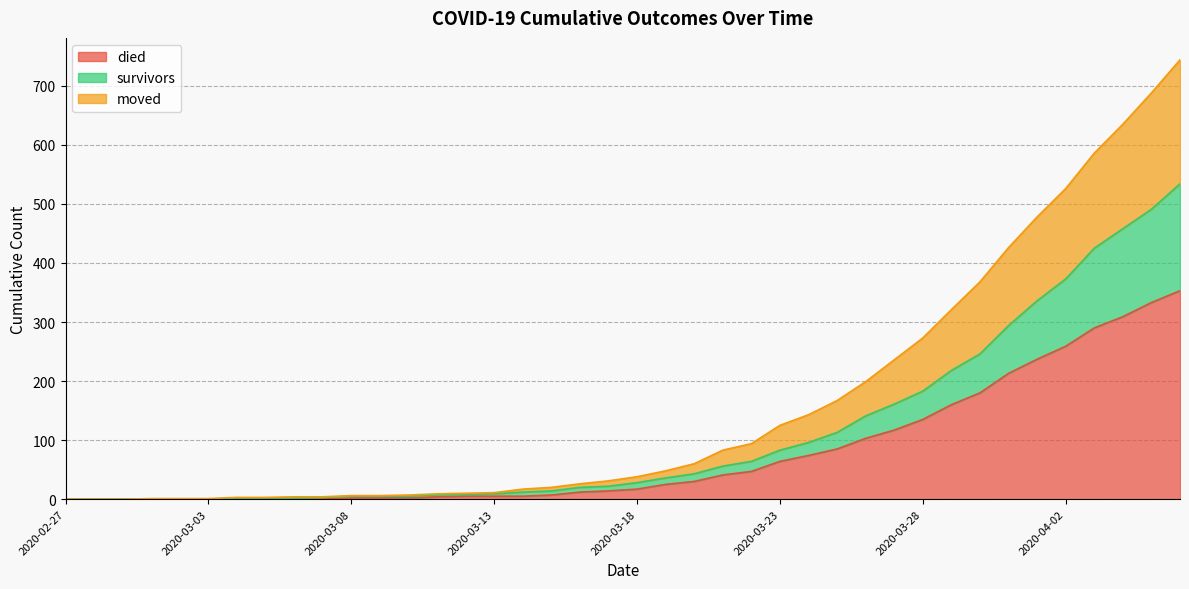

What is the label of the 21st point from the left?

2020-03-18